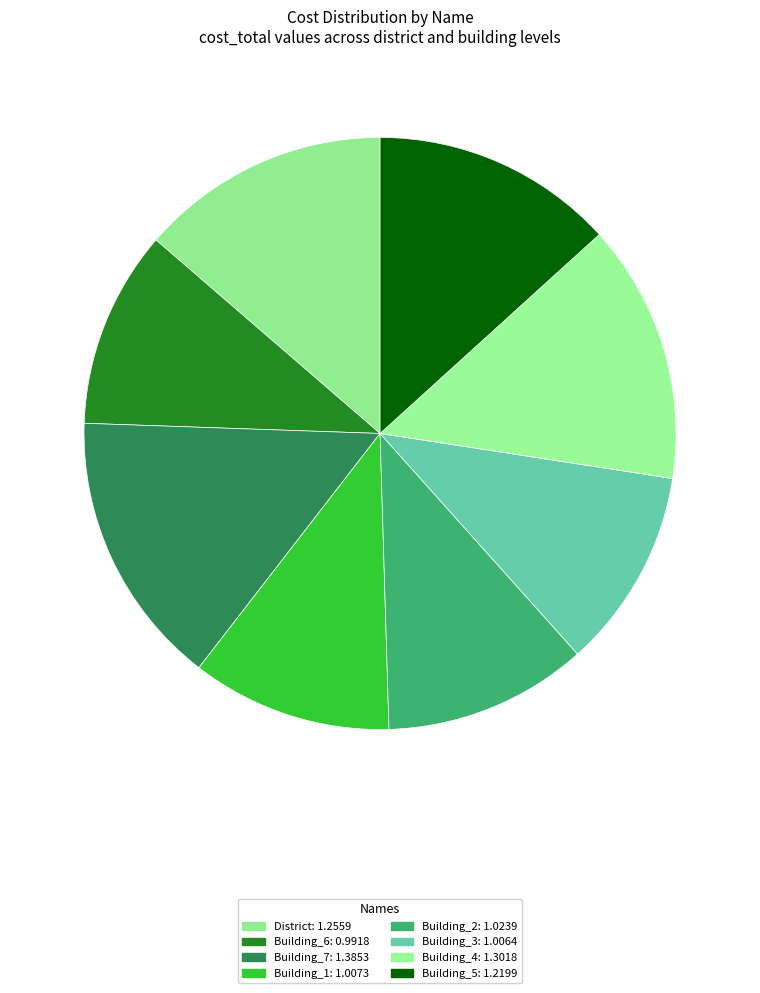

Which slice is the smallest?

Building_6